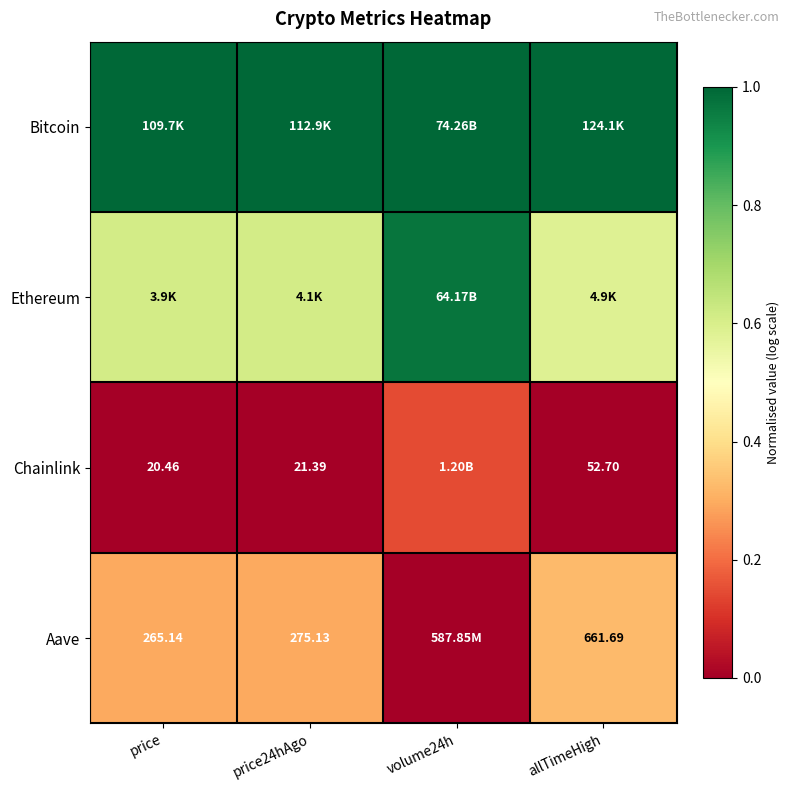

At which label is Chainlink closest to 0?

price